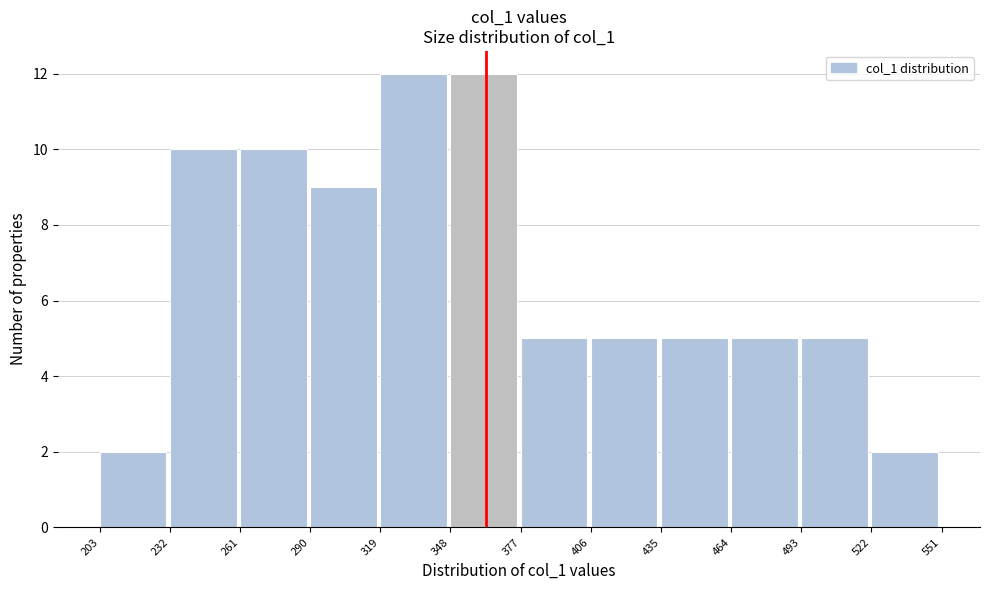

Reading left to right, transcribe this chart: for each bar, give the range it covers on the x-axis and its height. The values are not printed on the chart, so give them approximately, as read against the axis.

203 to 232: 2
232 to 261: 10
261 to 290: 10
290 to 319: 9
319 to 348: 12
348 to 377: 12
377 to 406: 5
406 to 435: 5
435 to 464: 5
464 to 493: 5
493 to 522: 5
522 to 551: 2